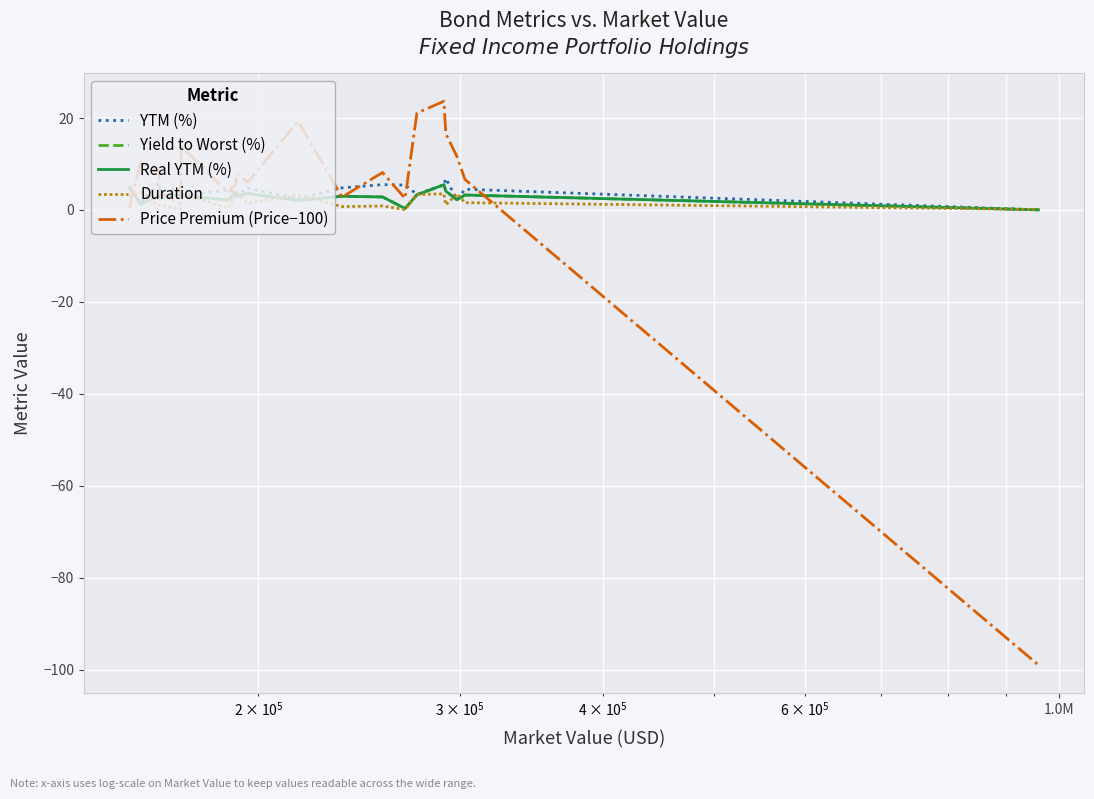

Does the chart display data point markers on the line(s)?

No